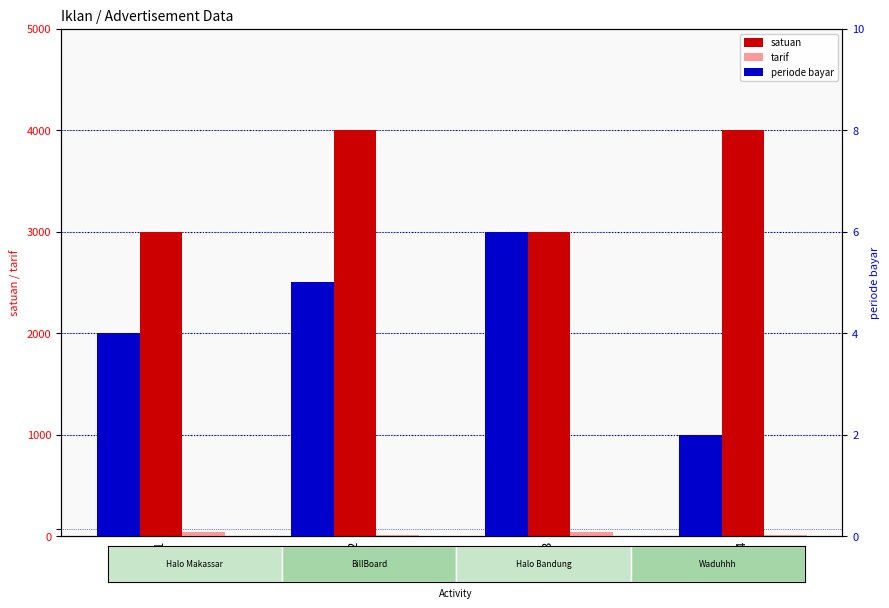

How many data points in tarif are less than 40?

2